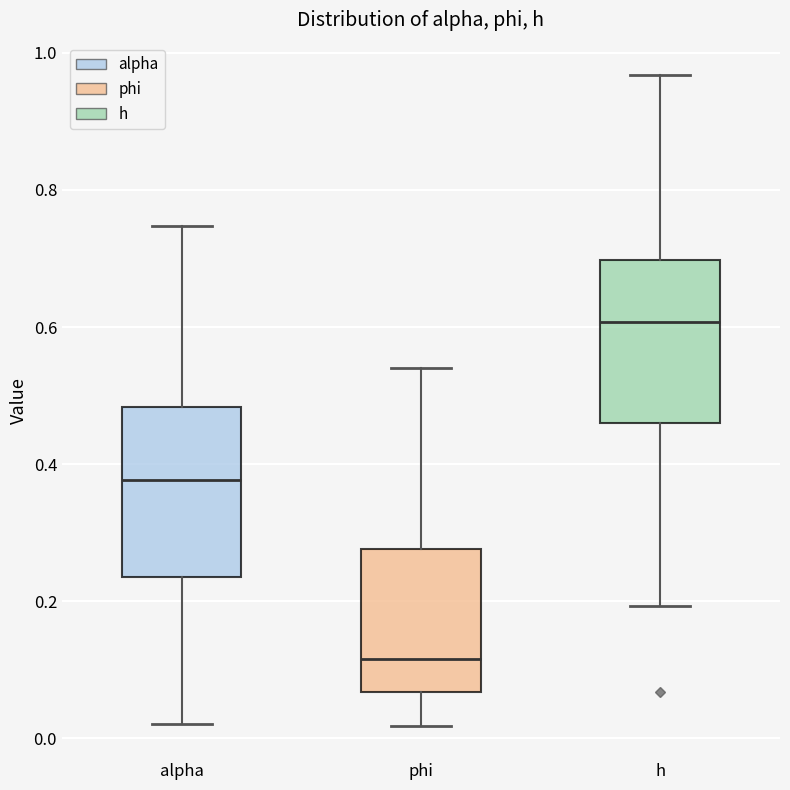

Reading left to right, transcribe this box plot: for each box, give where its median line is, the range the box spans, and where its two whiskers end, as read against the y-axis. The values are not printed on the chart, so give them approximately, as read against the axis.

alpha: median 0.38, box 0.24 to 0.48, whiskers 0.02 to 0.74
phi: median 0.12, box 0.06 to 0.28, whiskers 0.02 to 0.54
h: median 0.60, box 0.46 to 0.70, whiskers 0.20 to 0.96